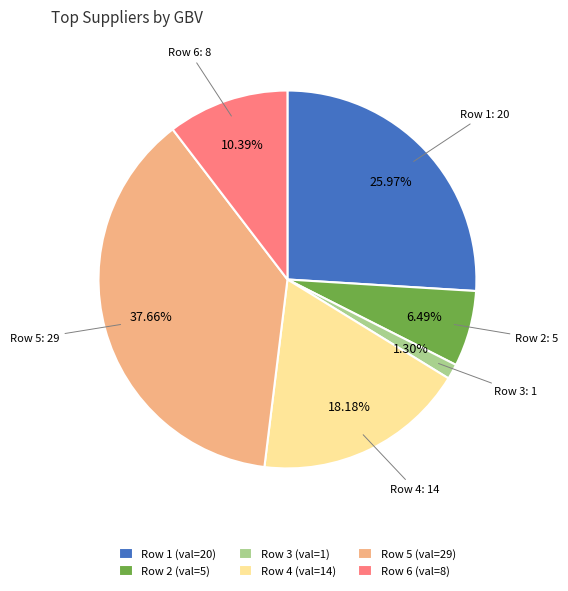

Does any single category account for the majority?

No